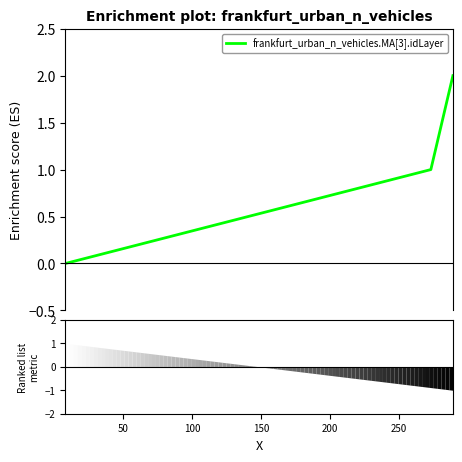

How many values in frankfurt_urban_n_vehicles.MA[3].idLayer are above zero?

2